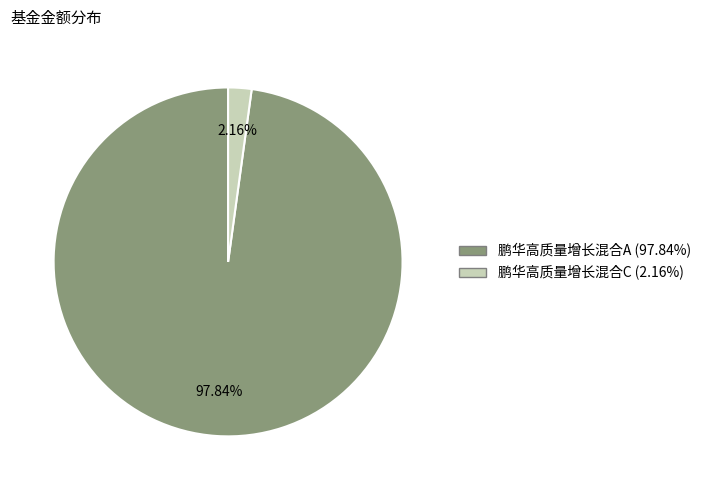

Does any single category account for the majority?

Yes